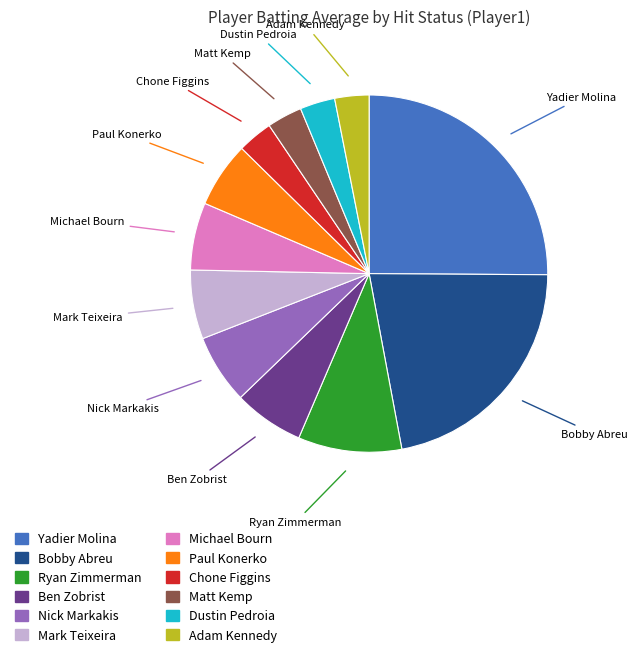

Is there a majority slice in this chart?

No